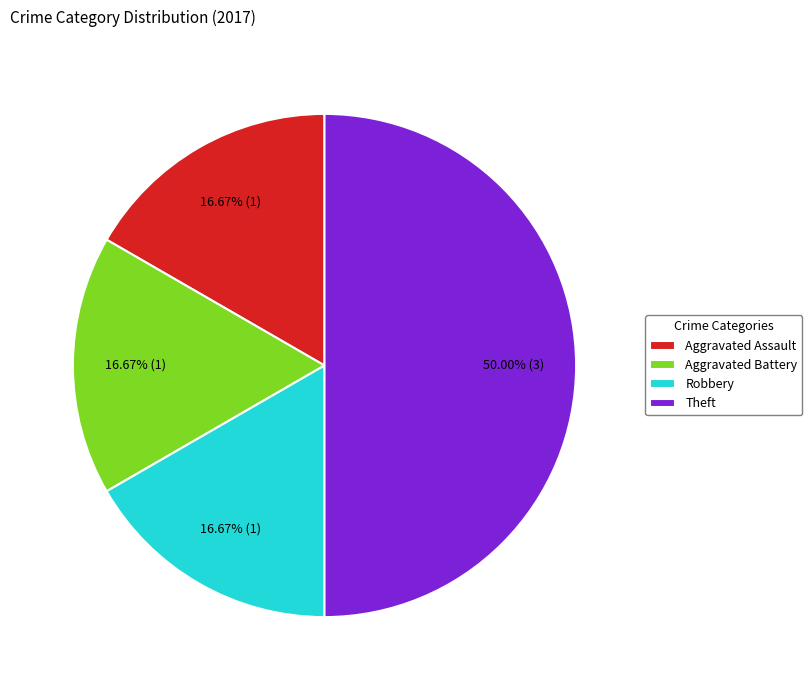

Is the sum of Robbery and Theft greater than half?

Yes